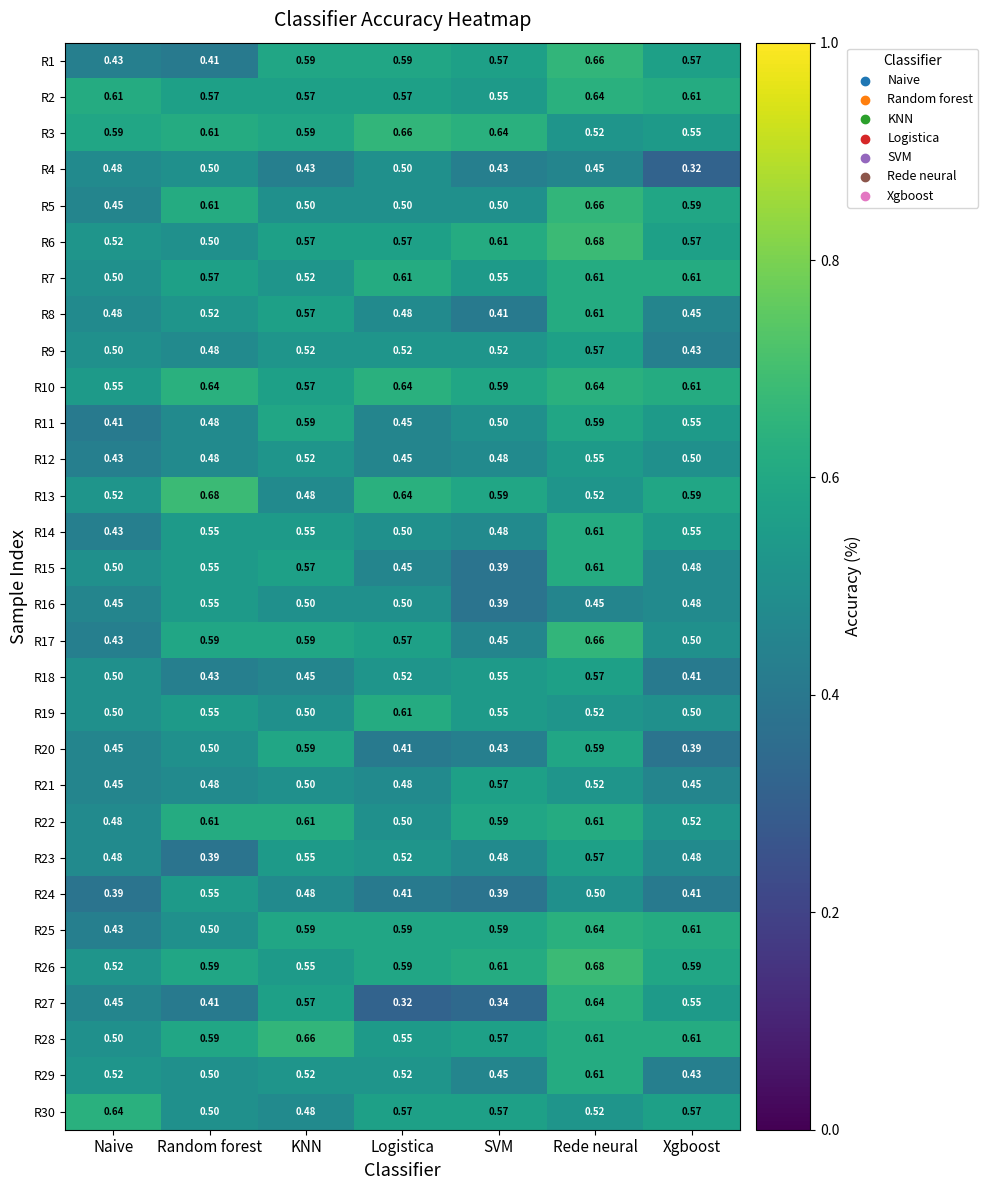

Between KNN and SVM, which series saw the biggest shift?

R27